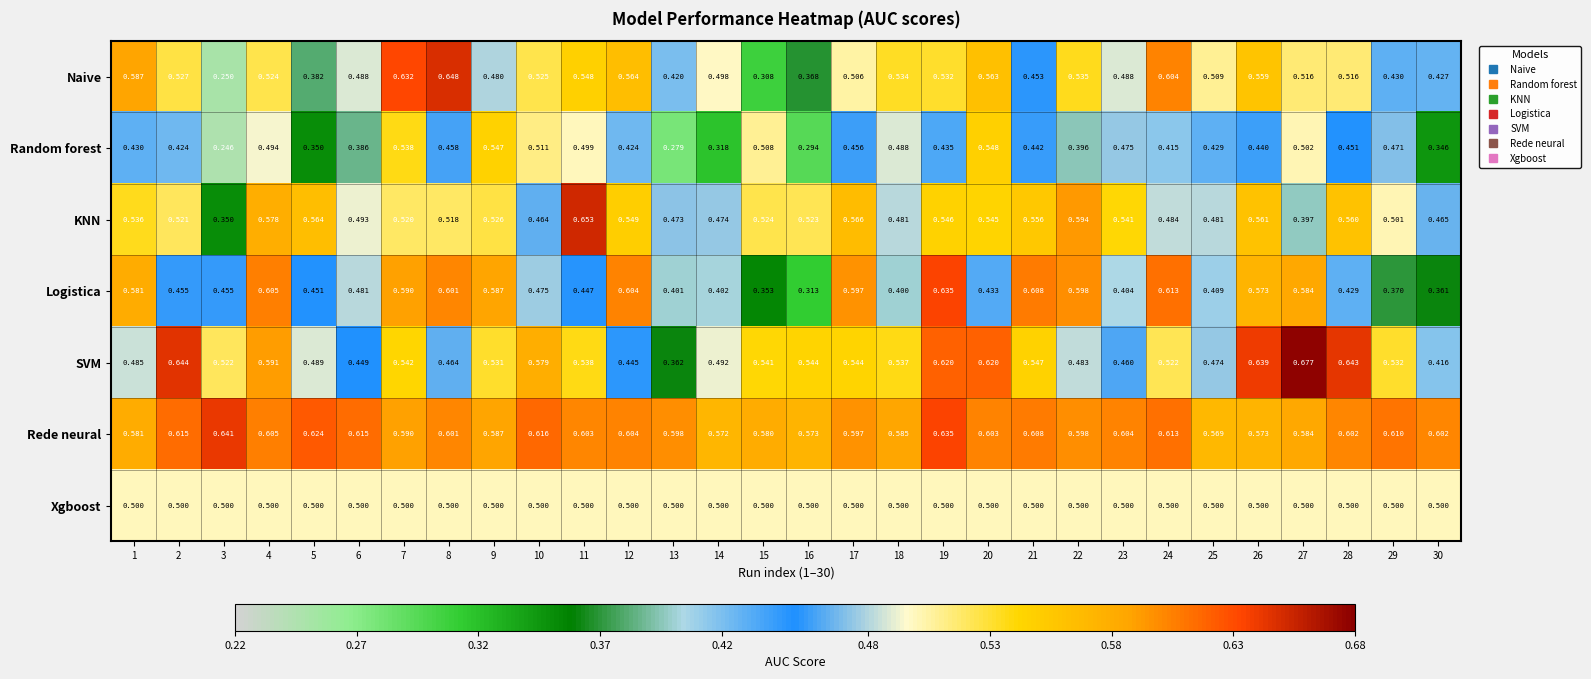

Is the value of Random forest at 20 greater than the value of KNN at 27?

Yes